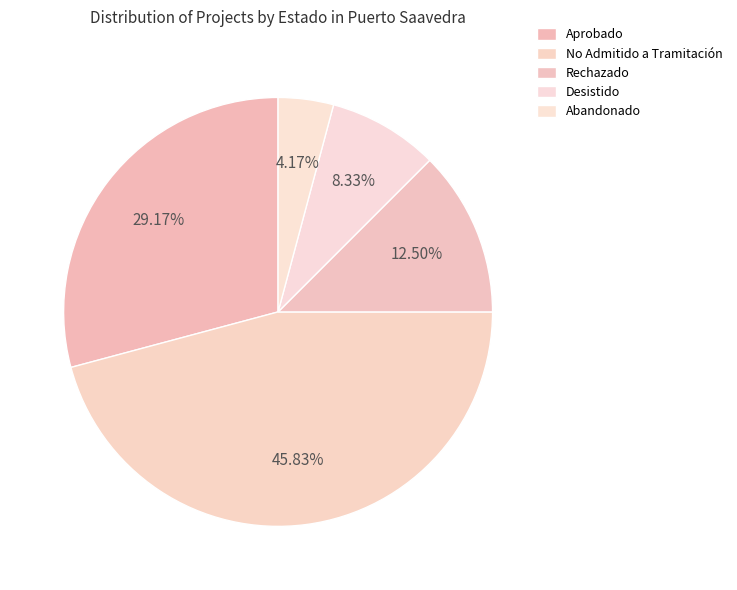

What percentage is NOT represented by Abandonado?

95.8%